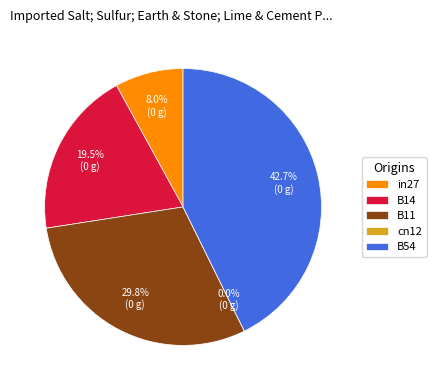

Which slice is the smallest?

cn12